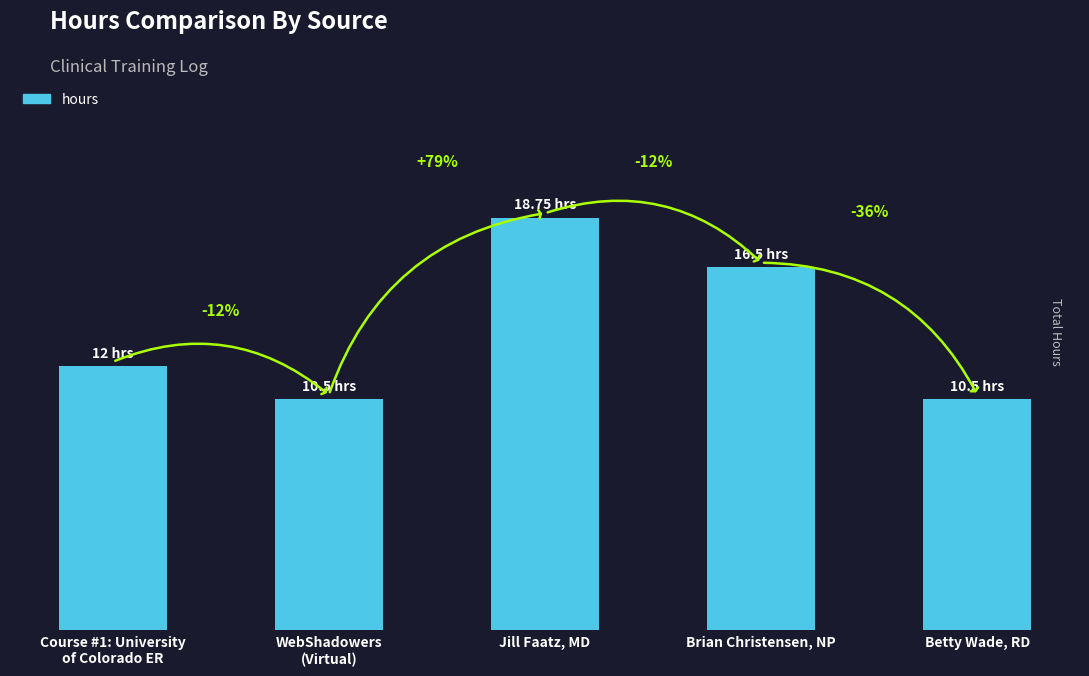

The chart shows a value of 6.7 at Brian Christensen, NP. True or false?

False